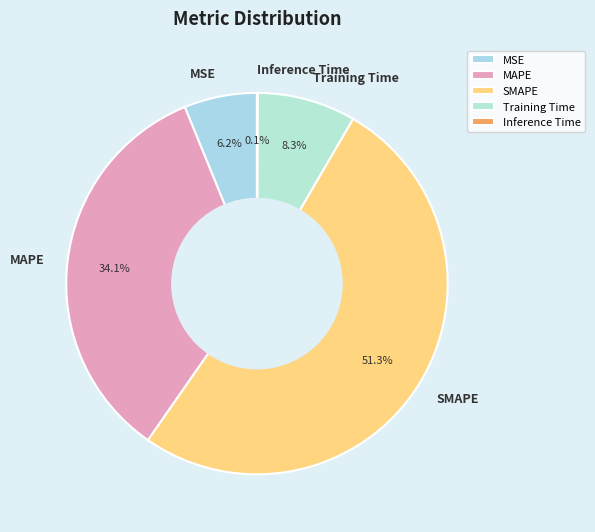

Does SMAPE account for over 50% of the chart?

Yes